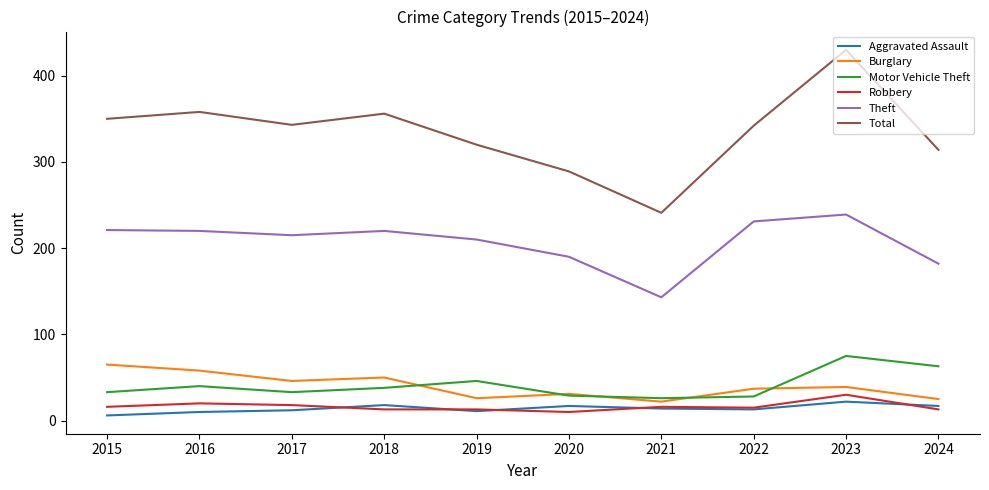

Which series has the widest spread of values?

Total